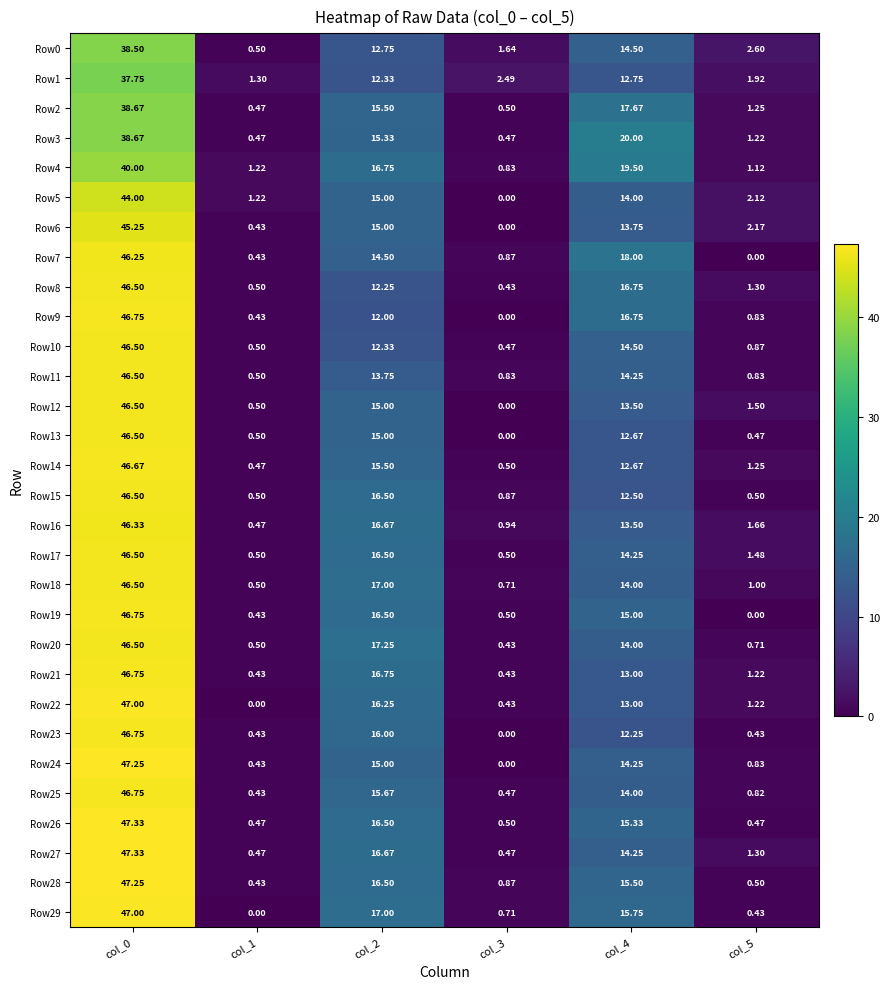

Is the value of Row0 at col_2 greater than the value of Row4 at col_5?

Yes